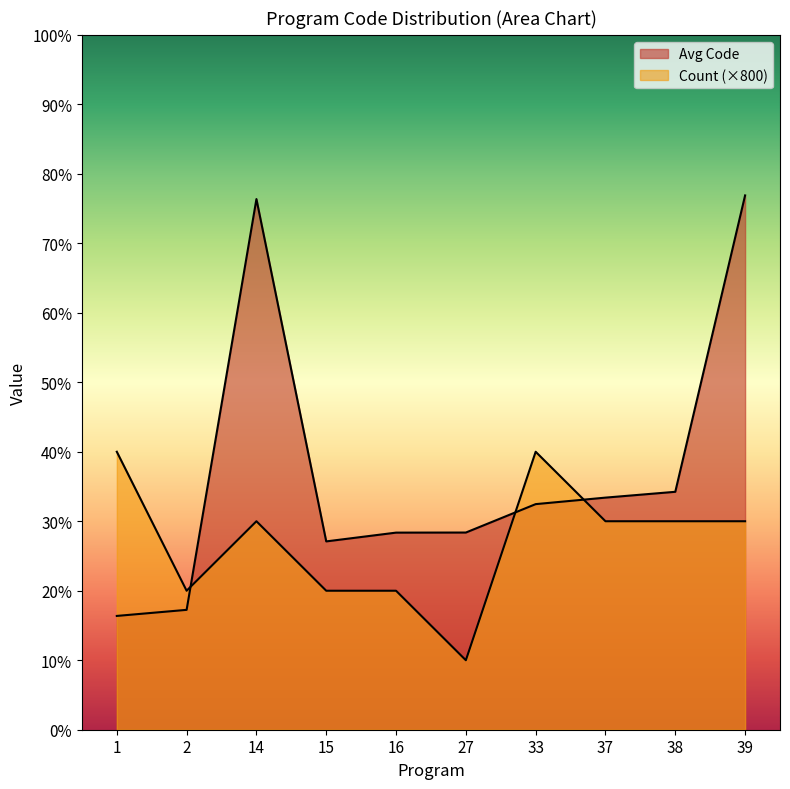

Count the number of data series in this chart.

2